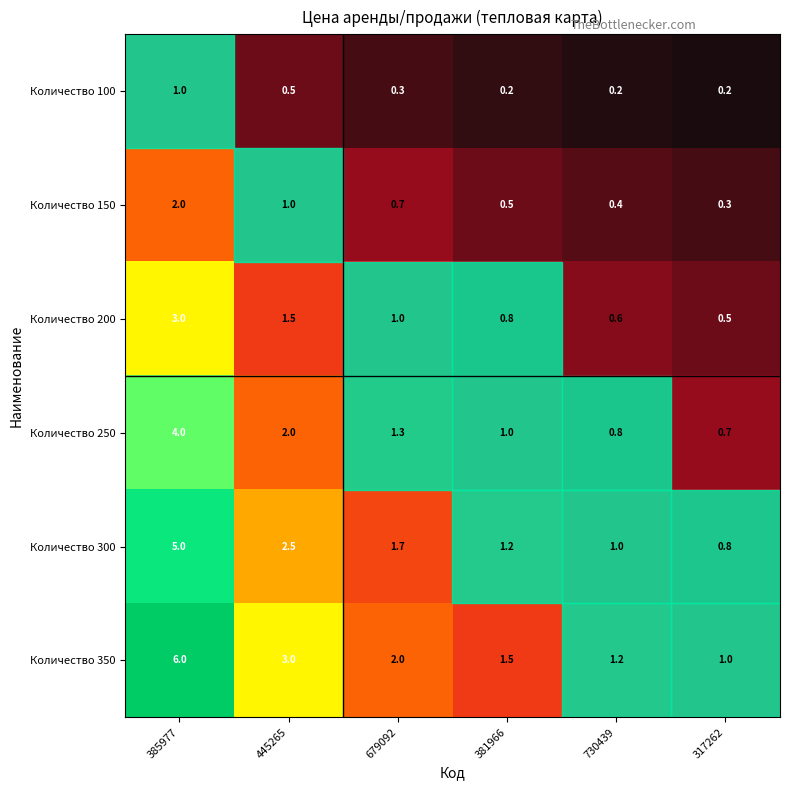

How many data points does each series have?

6